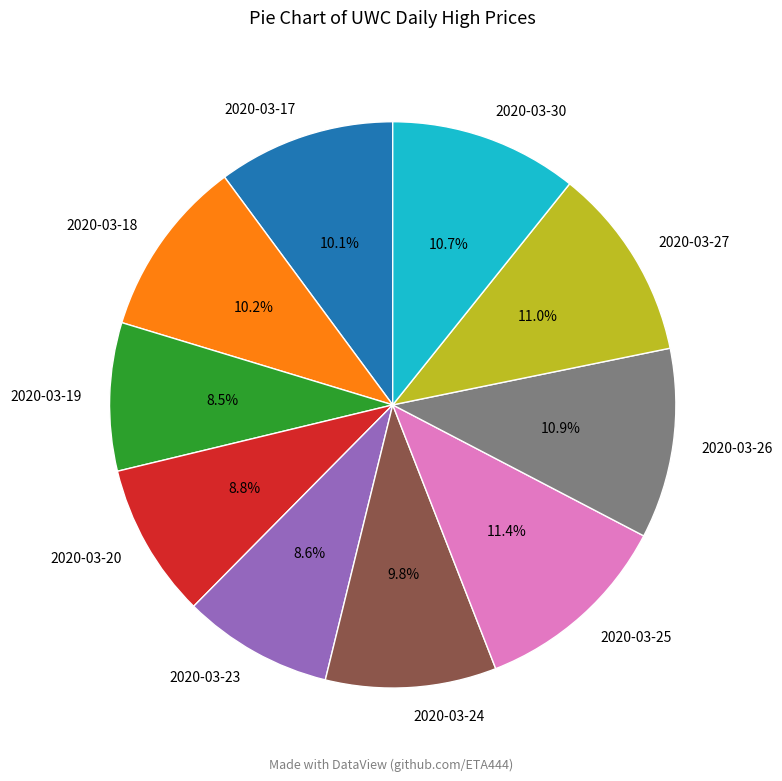

What percentage is NOT represented by 2020-03-26?

89.1%